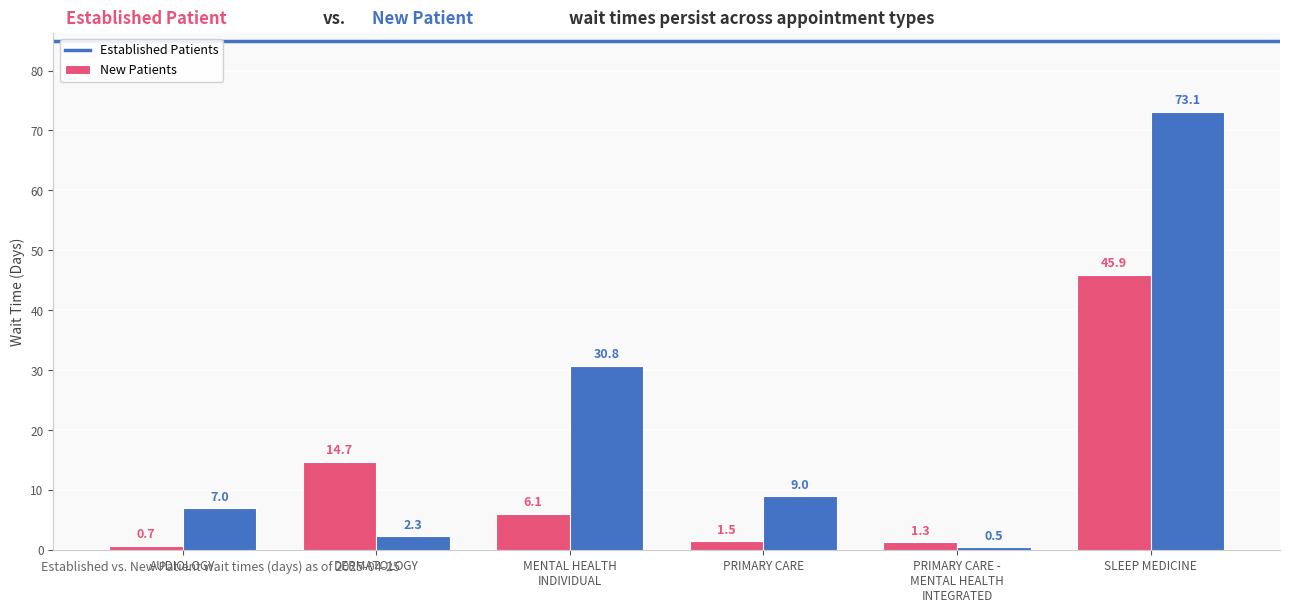

Which label corresponds to the largest value in the chart?

SLEEP MEDICINE